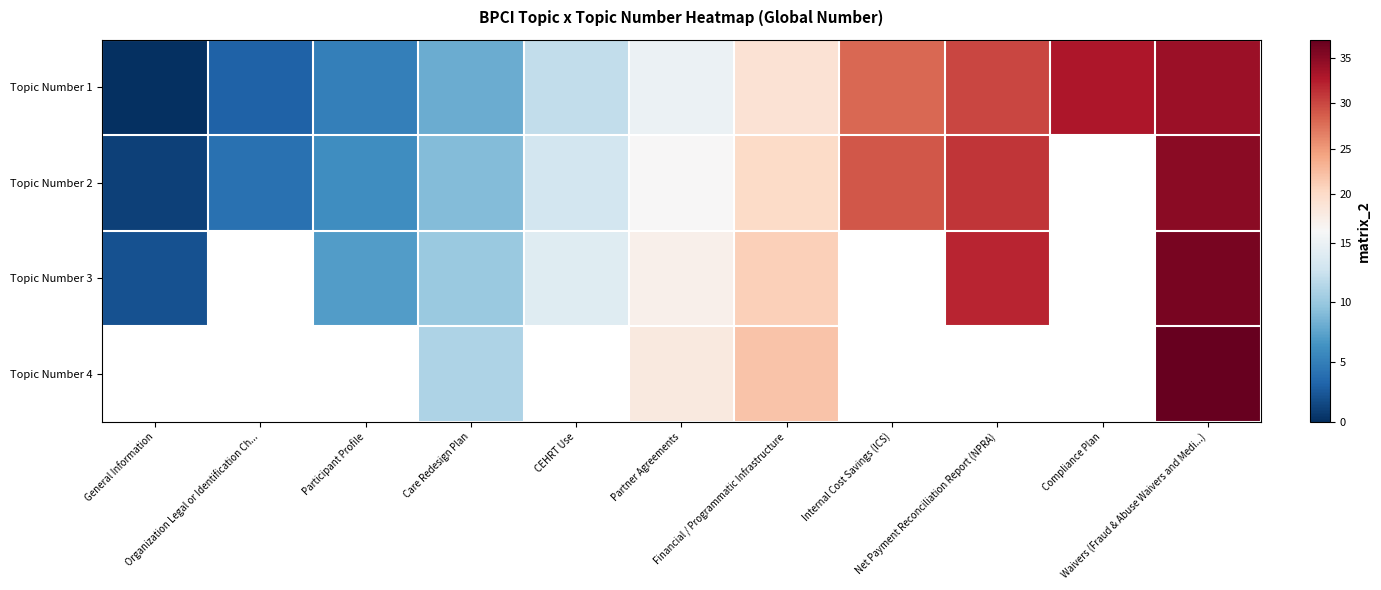

Which series changed the most between CEHRT Use and Net Payment Reconciliation Report (NPRA)?

Topic Number 1